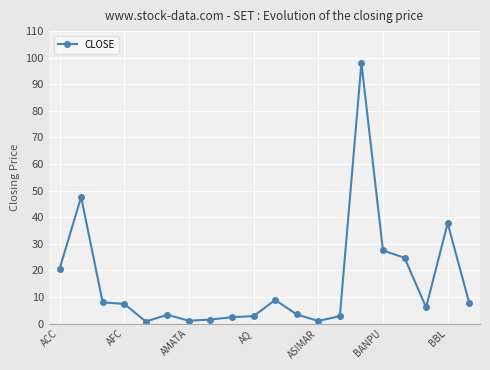

What is the sum of all values?

313.5